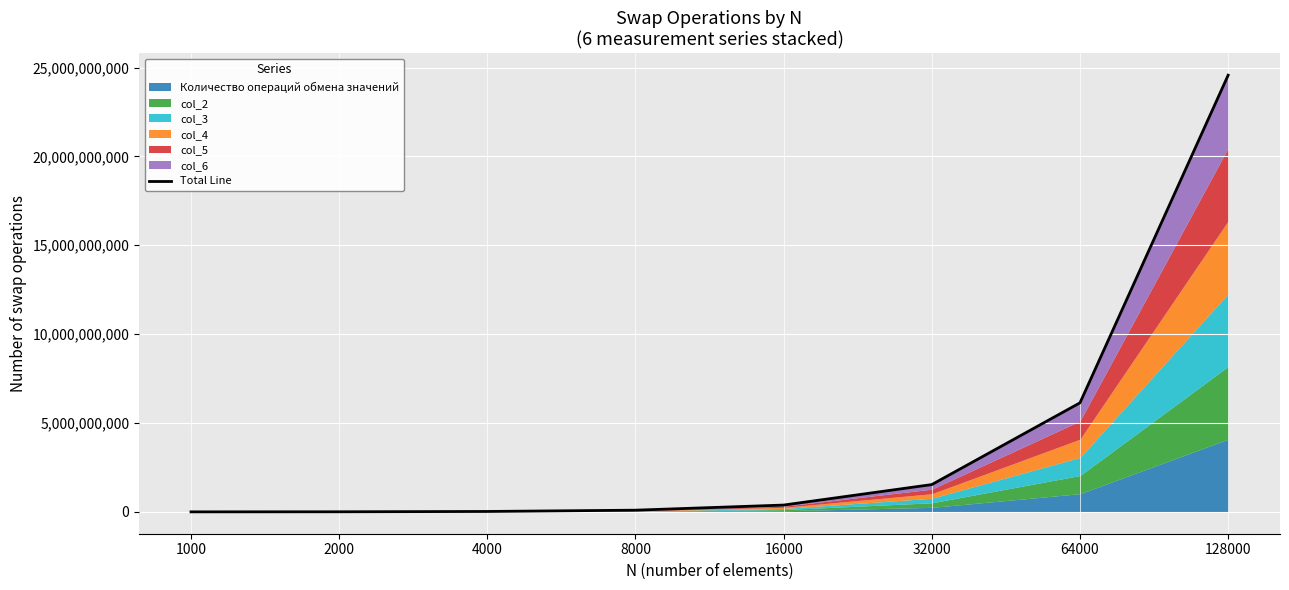

Reading left to right, list all the values displayed in this chart.

1514709	5987768	23941323	96016916	383845261	1536813866	6135901225	24569290309